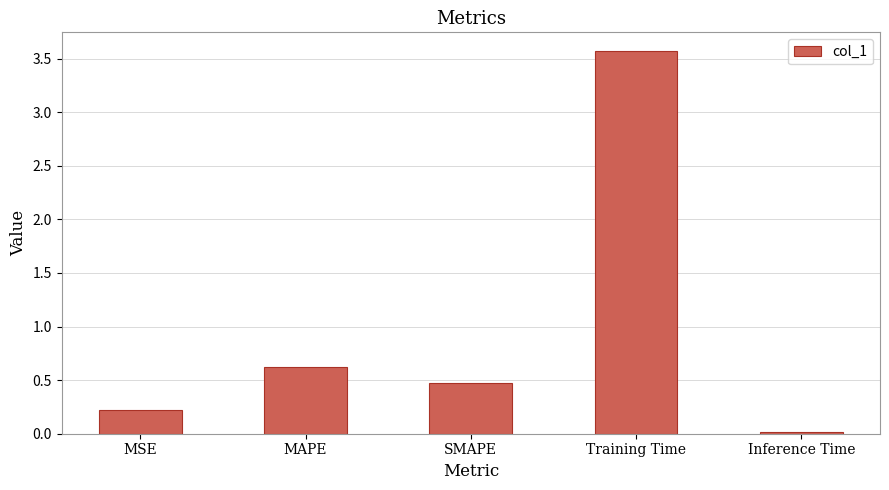

What is the label of the 1st bar from the left?

MSE